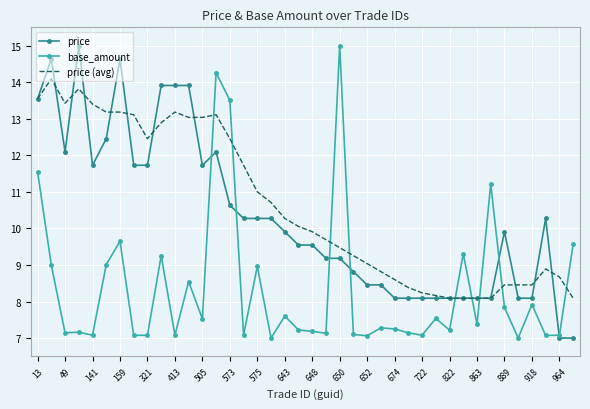

What is the minimum value for price?

7.0